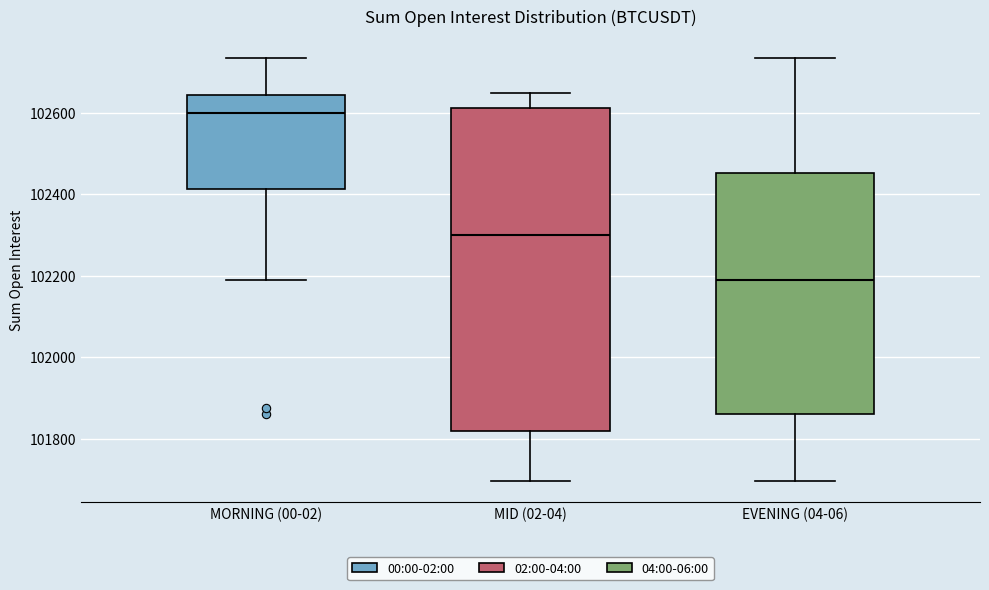

Reading left to right, read every box against the y-axis: the position of its median line, the range the box covers, and the ends of its whiskers. The values are not printed on the chart, so give them approximately, as read against the axis.

MORNING (00-02): median 102600, box 102420 to 102640, whiskers 102200 to 102740
MID (02-04): median 102300, box 101820 to 102620, whiskers 101700 to 102640
EVENING (04-06): median 102200, box 101860 to 102460, whiskers 101700 to 102740